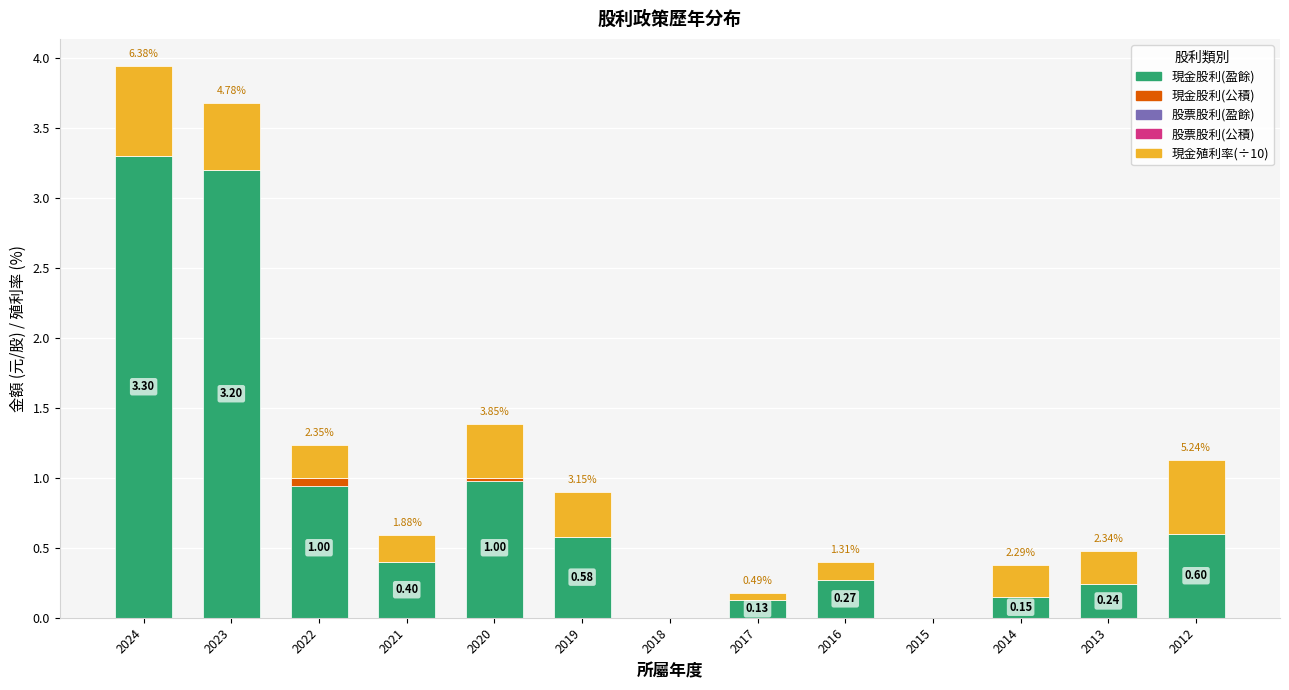

At which category is the sum across all series the highest?

2024